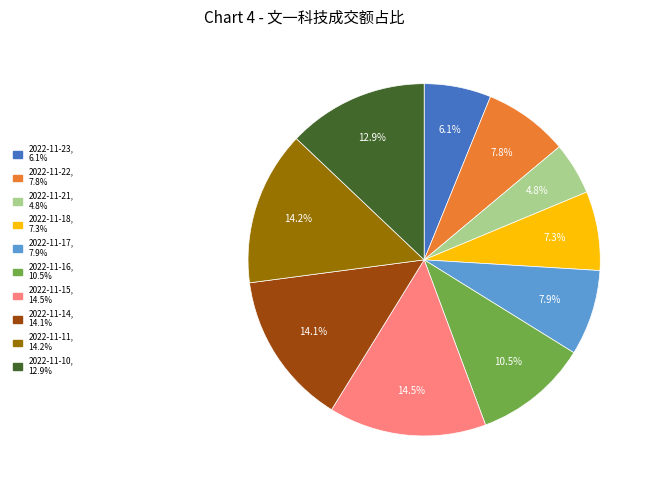

What percentage is the 2022-11-14 slice, to the nearest percent?

14%